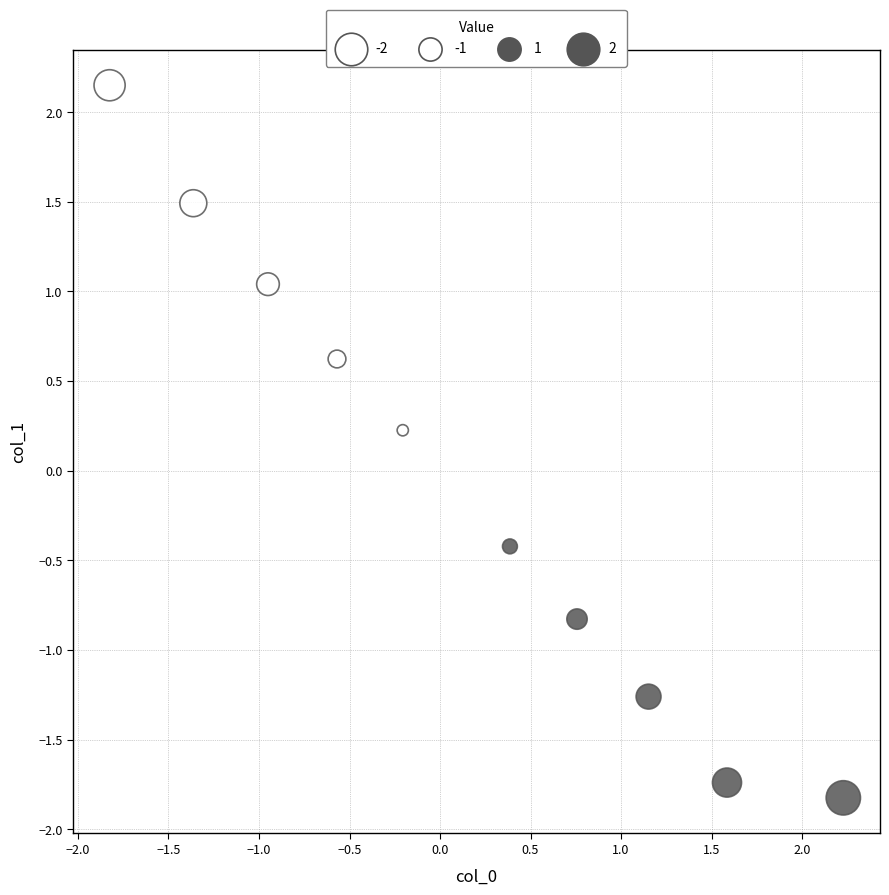

What is the range of X values (max minus min)?

4.1